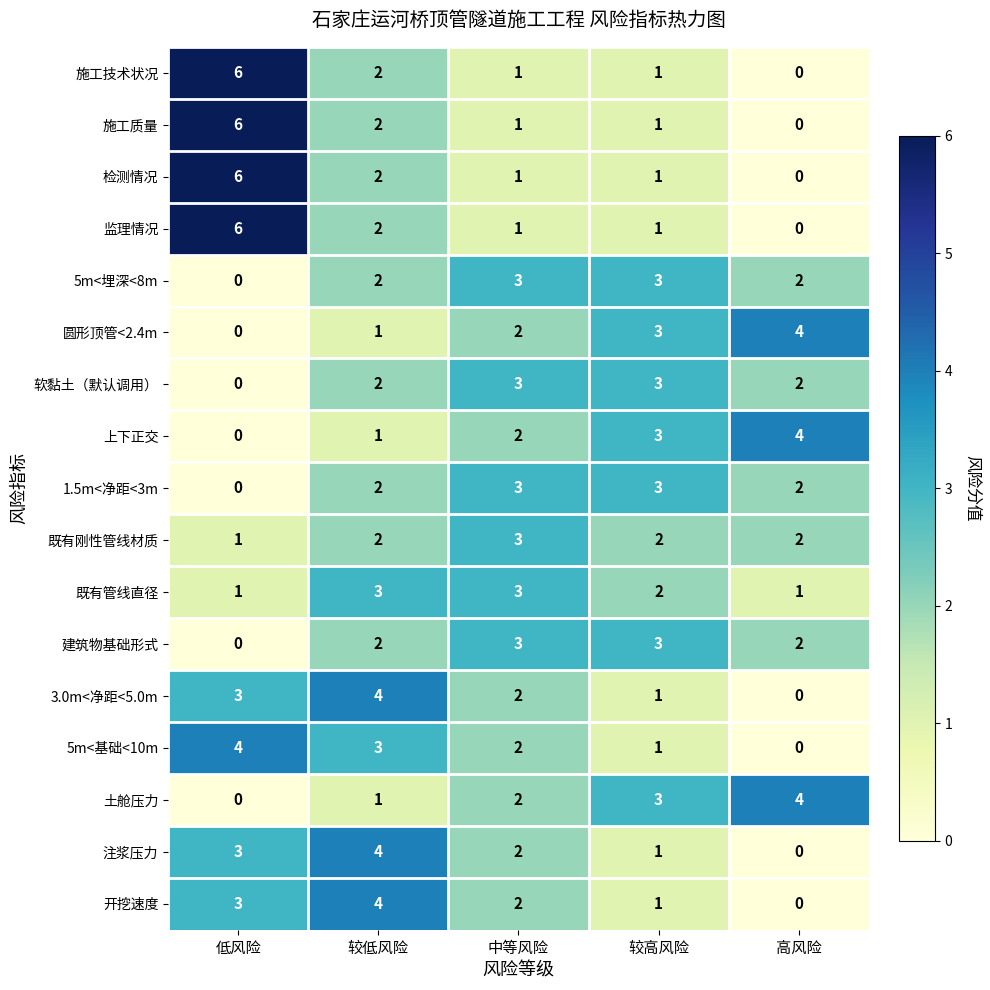

Is it true that 既有刚性管线材质 equals 2 at 高风险?

True